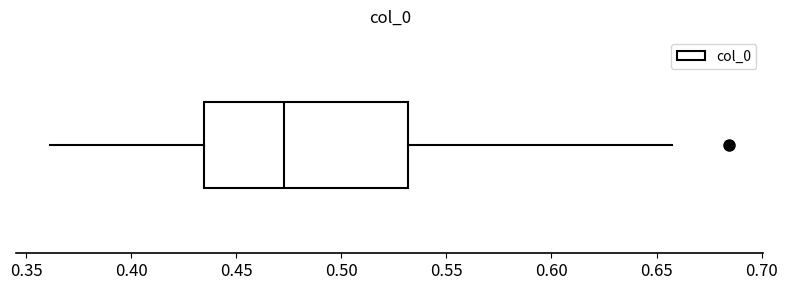

Read this box plot against the x-axis: the position of the median line, the range covered by the box, and the ends of both whiskers. The values are not printed on the chart, so give them approximately, as read against the axis.

median 0.475, box 0.435 to 0.530, whiskers 0.360 to 0.655